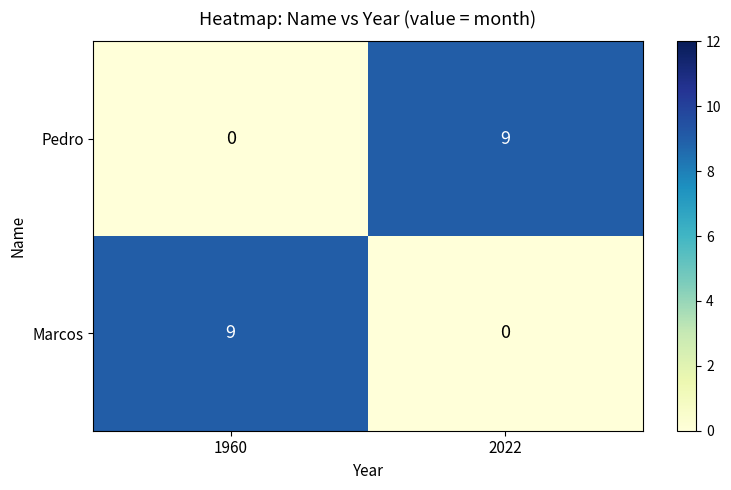

What value does the Pedro series have at 2022?

9